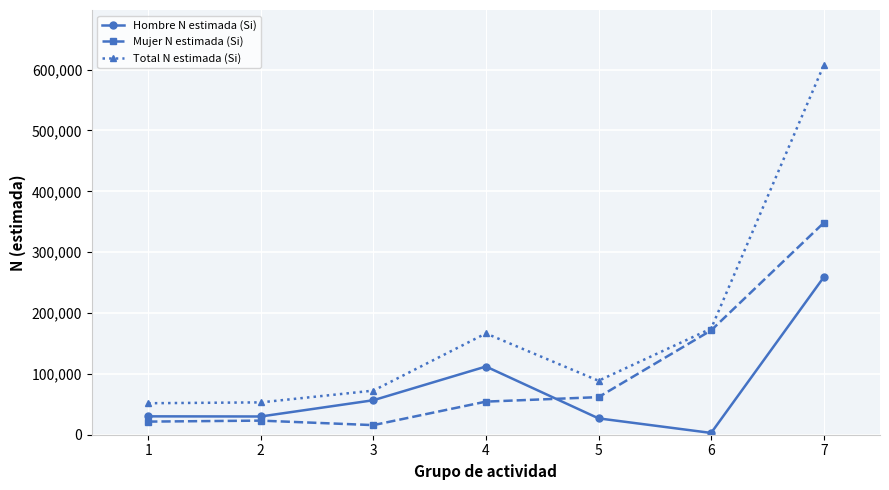

Which series changed the most between 3 and 5?

Mujer N estimada (Si)